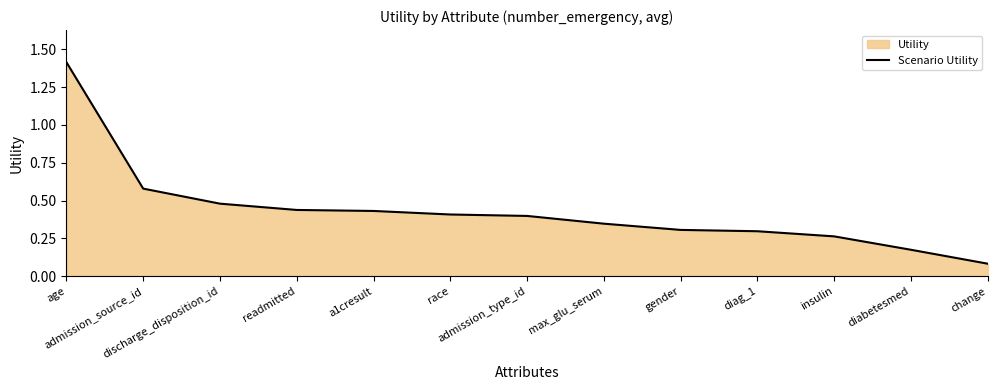

Reading right to left, extract all data points from this chart.

0.1	0.2	0.3	0.3	0.3	0.3	0.4	0.4	0.4	0.4	0.5	0.6	1.4